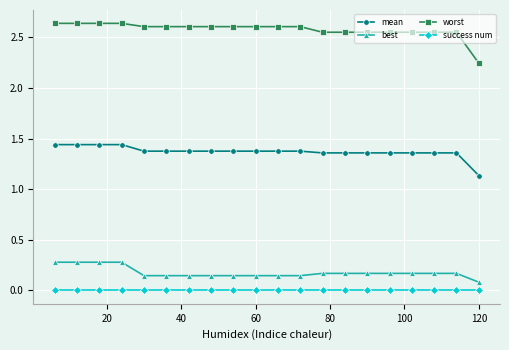

Which series has the widest spread of values?

worst